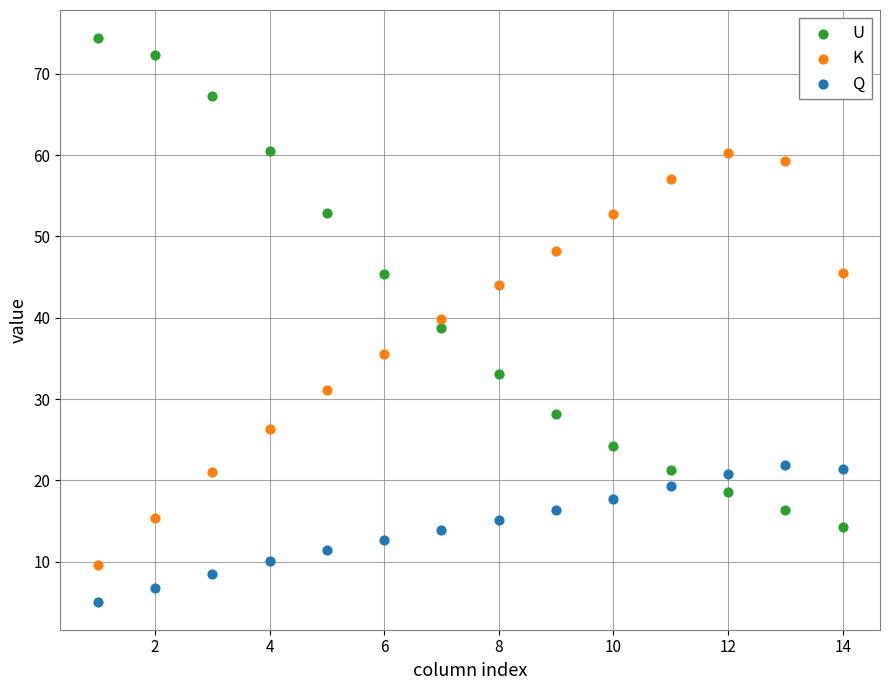

Which series reaches the maximum Y coordinate?

U